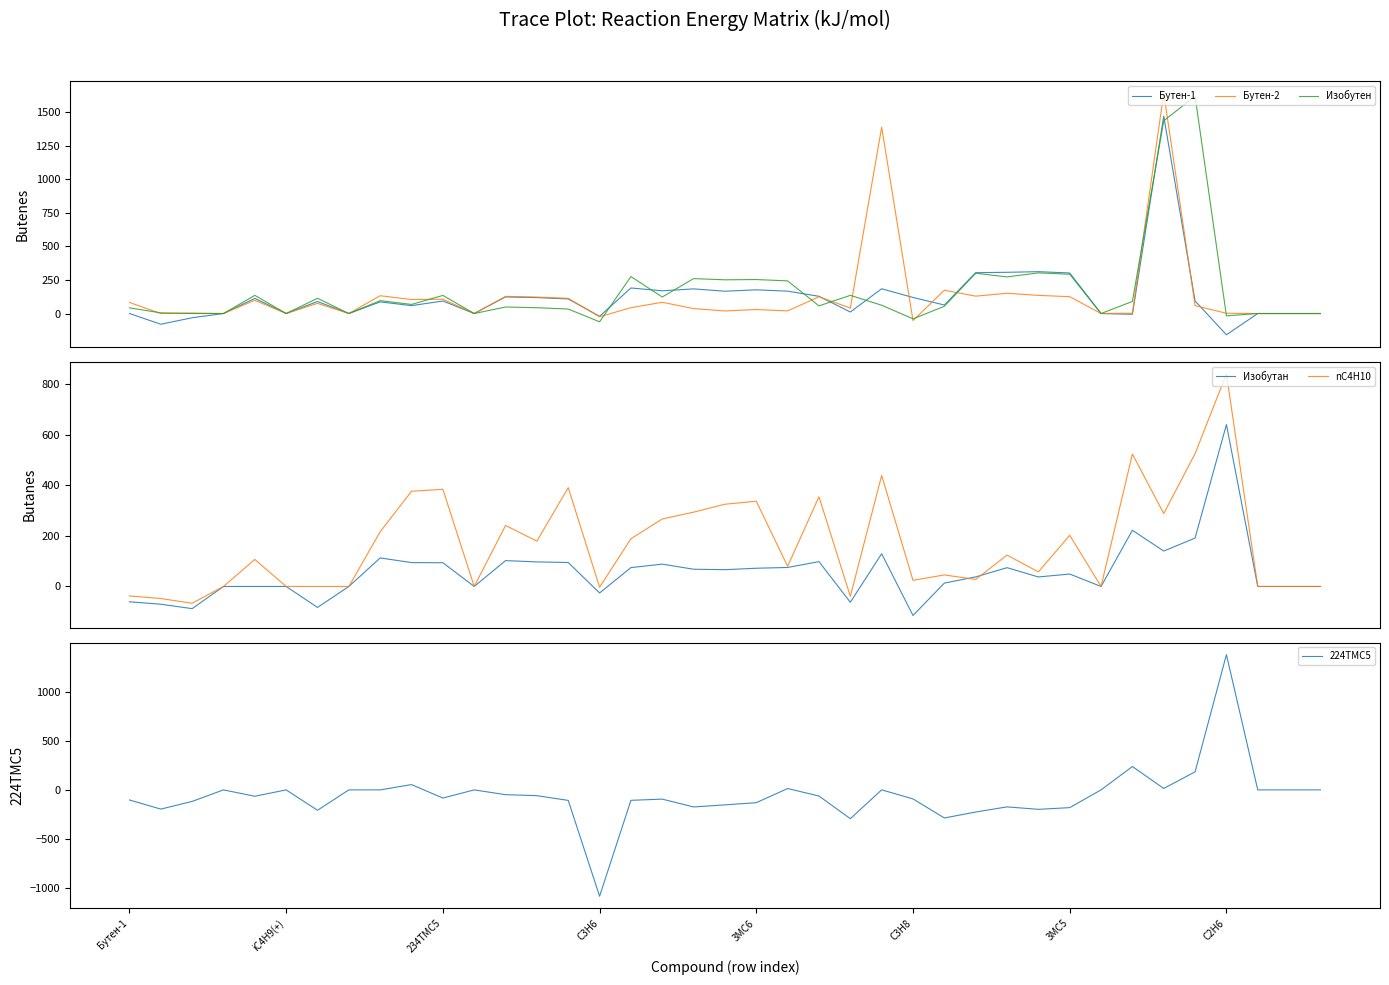

True or false: nC4H10 has a value of 141.7 at 22.

False